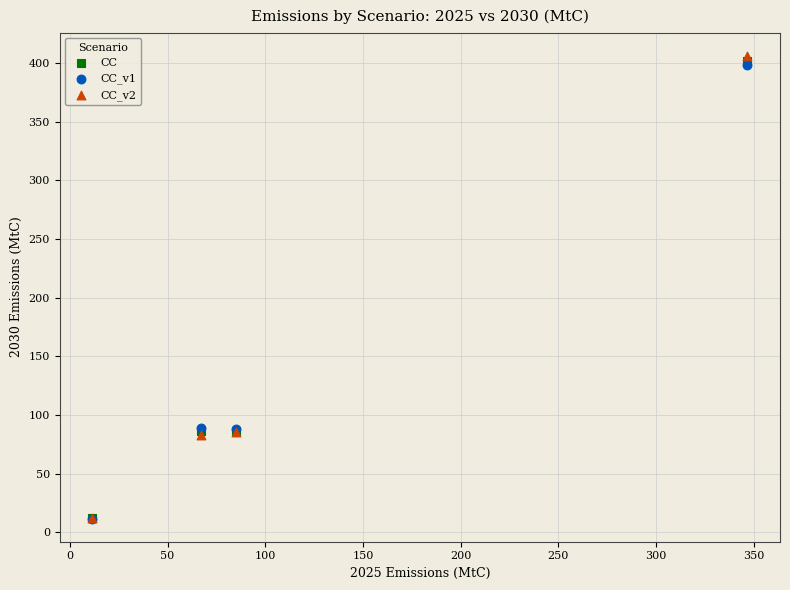

Which series has the largest Y range (max minus min)?

CC_v2